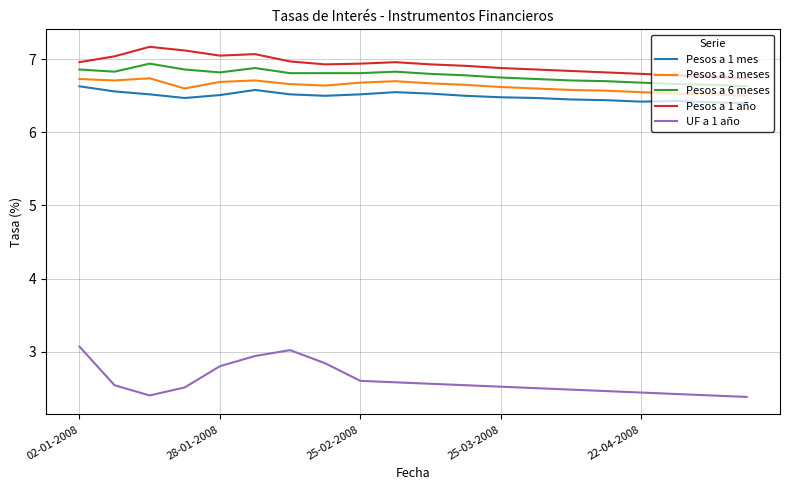

Which series has the largest range (max minus min)?

UF a 1 año